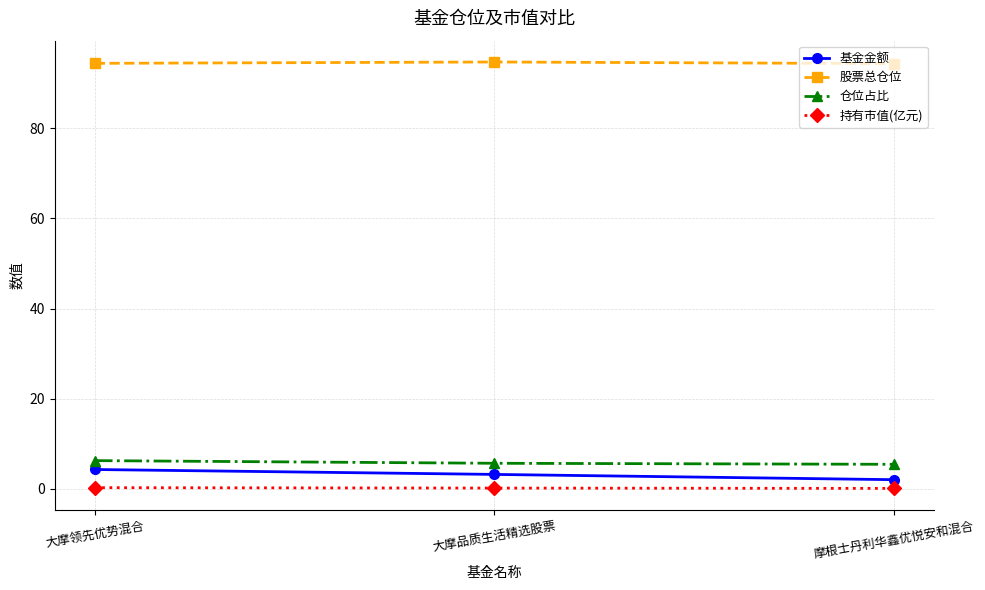

What is the value of the 仓位占比 point at the 1st from the left?

6.3